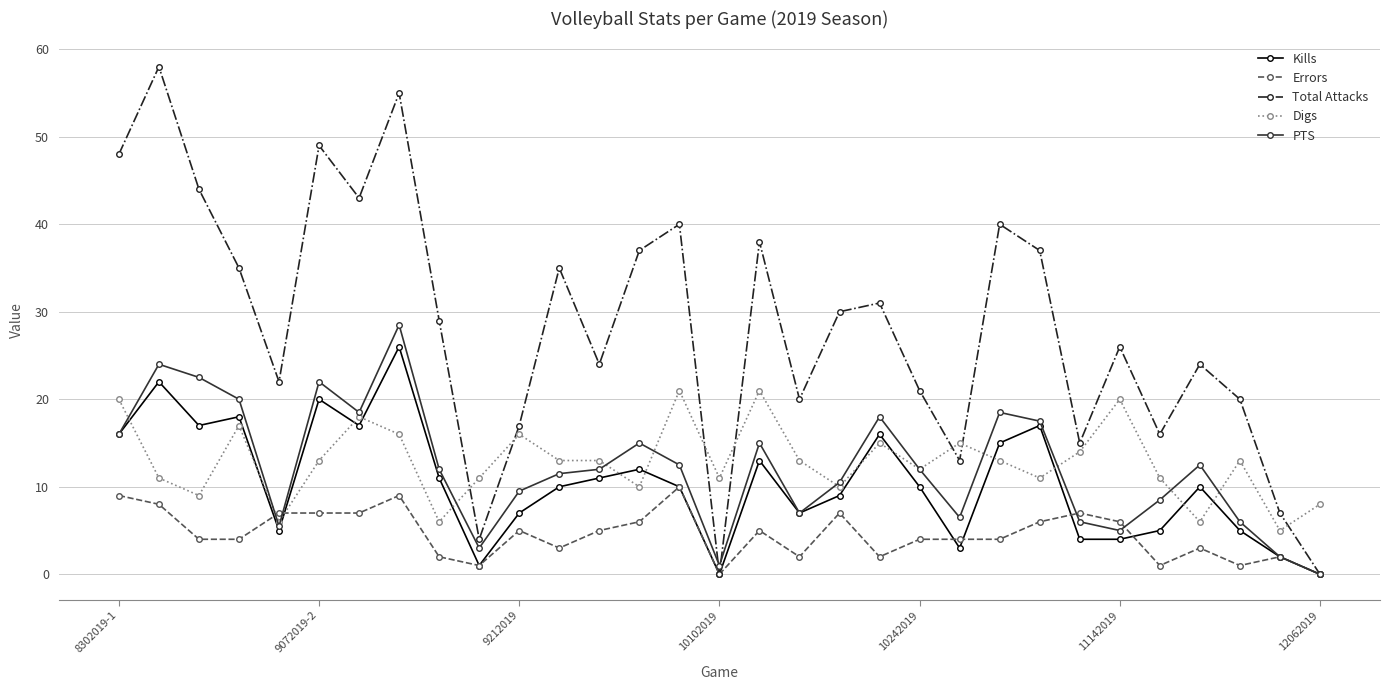

What is the sum of all PTS values?

378.5